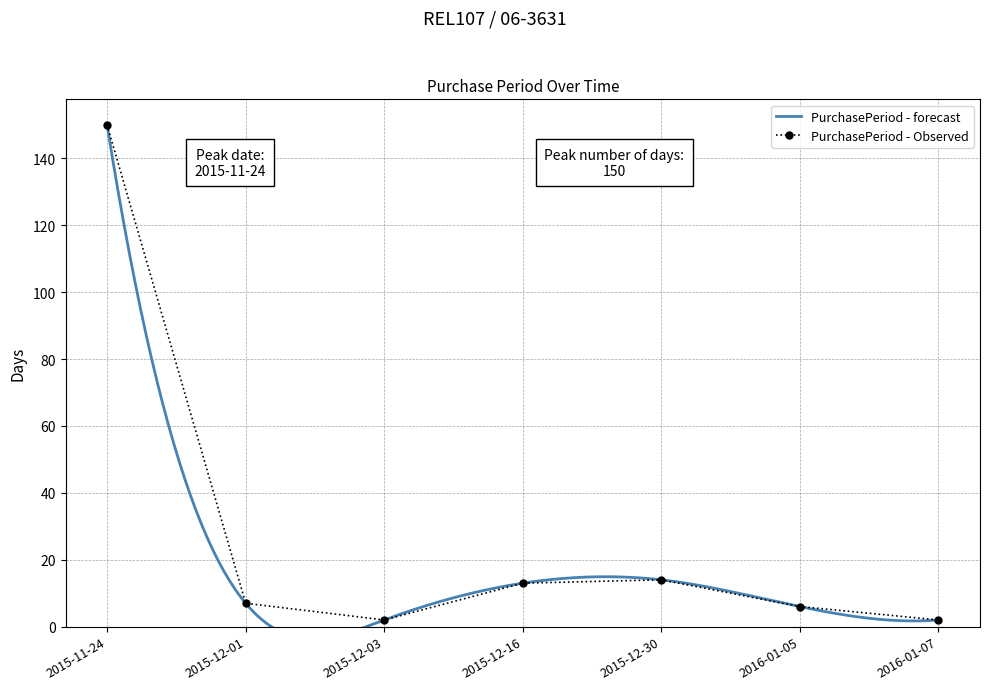

What value does the data have at 2015-12-16?

13